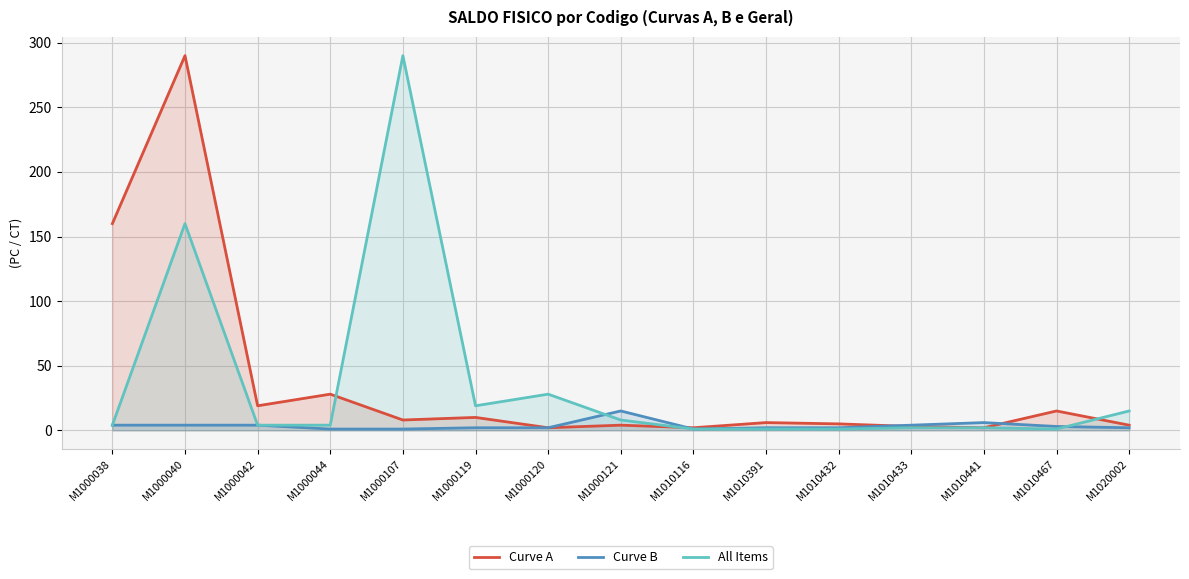

After their last crossing, which series has the higher values: Curve B or All Items?

All Items